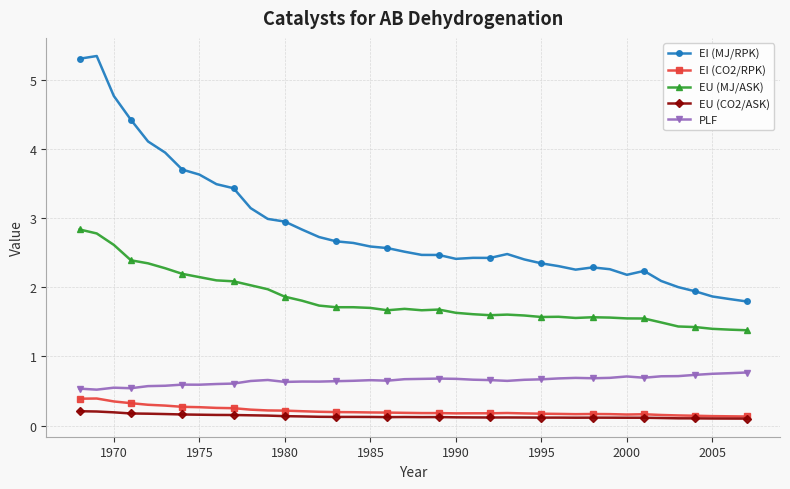

What is the value of the EI (CO2/RPK) point at the 8th from the left?

0.3